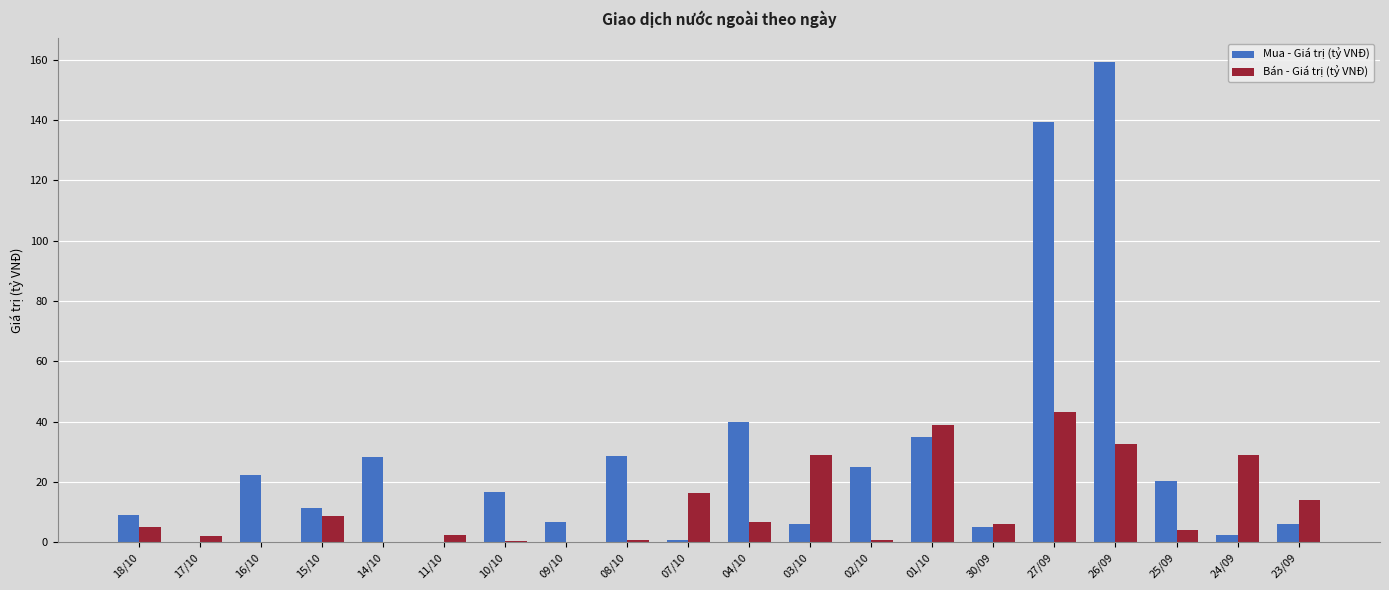

The Mua - Giá trị (tỷ VNĐ) series shows 24.1 at 01/10. True or false?

False